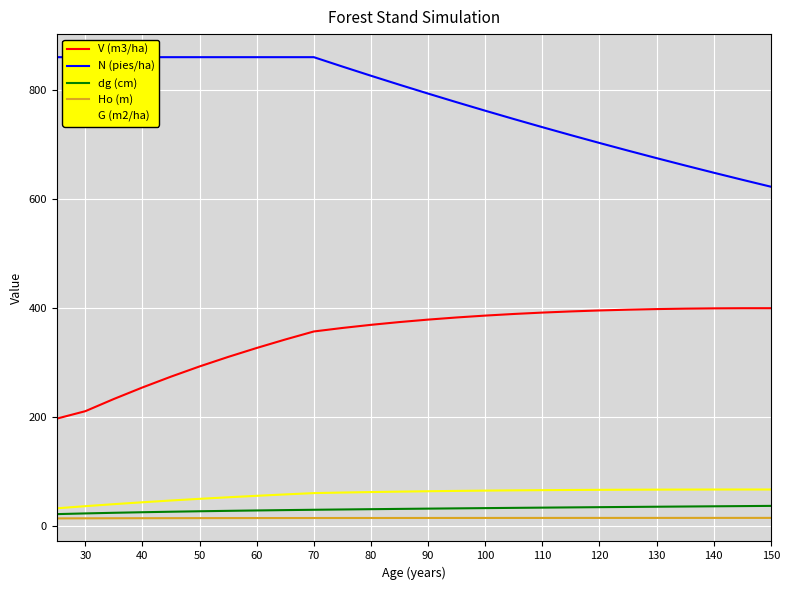

What is the lowest value of the G (m2/ha) series?

32.6